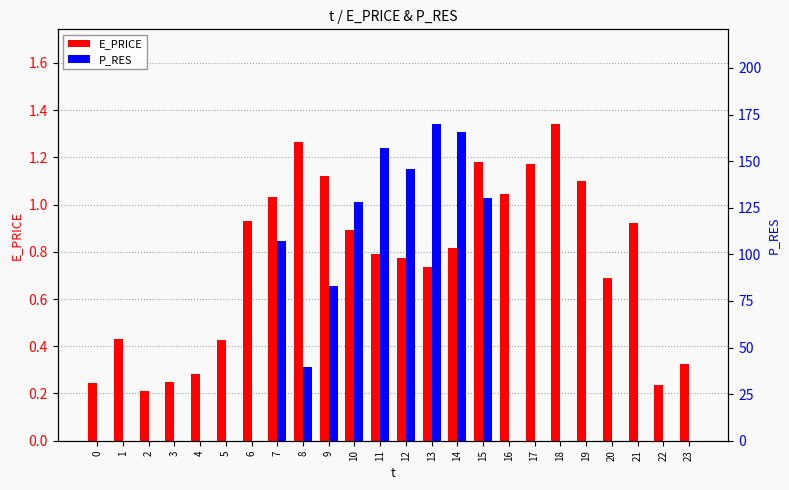

True or false: E_PRICE has a value of 1.1 at 19.

True